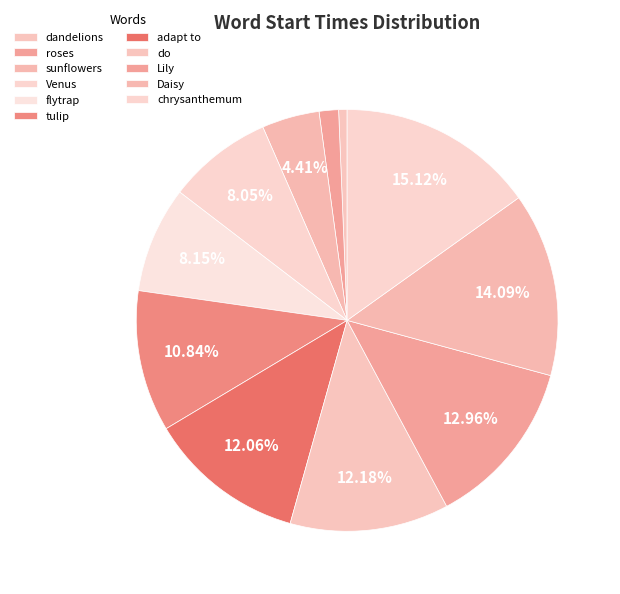

True or false: flytrap accounts for 8% of the total.

True